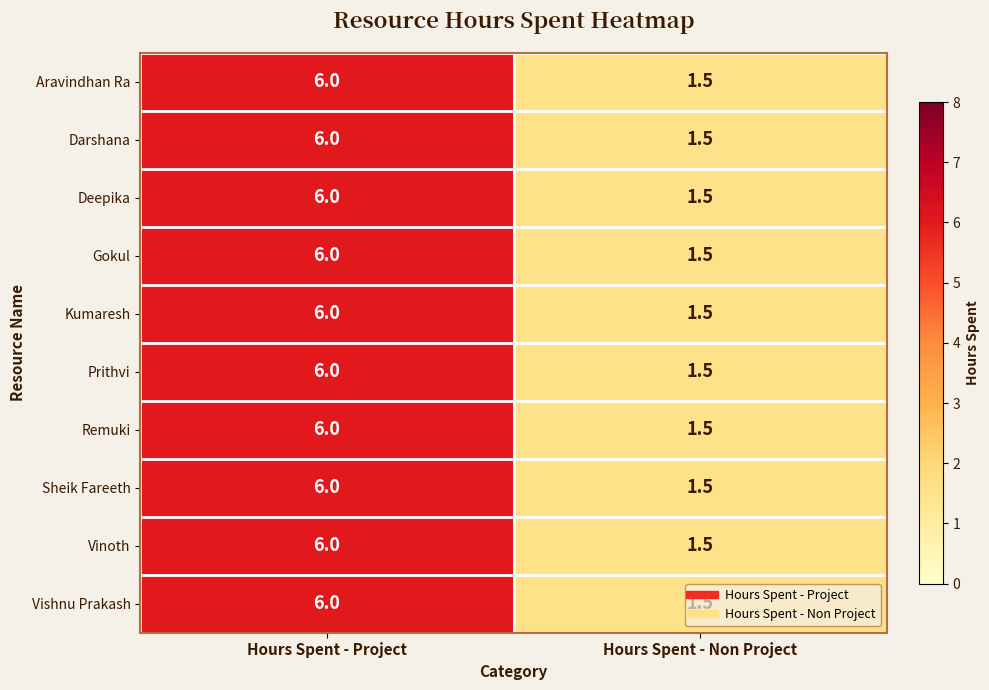

What is the sum of all Aravindhan Ra values?

7.5